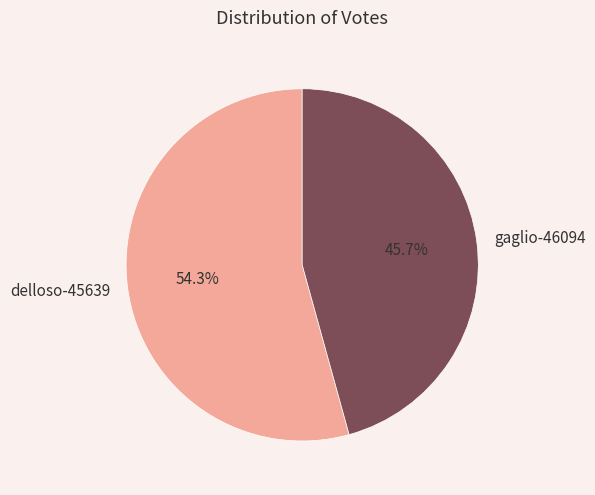

Which category has the smallest portion of the pie?

gaglio-46094